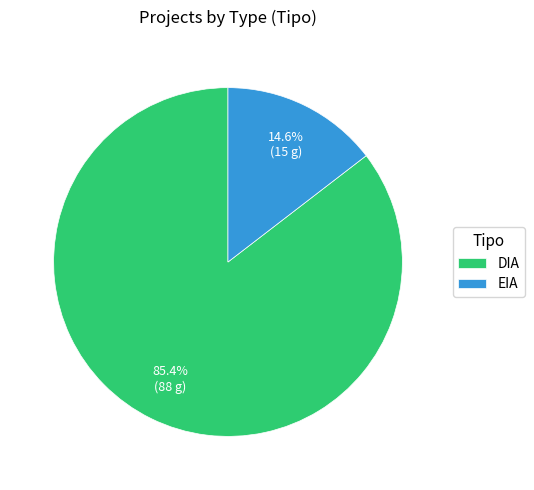

What percentage is the DIA slice, to the nearest percent?

85%